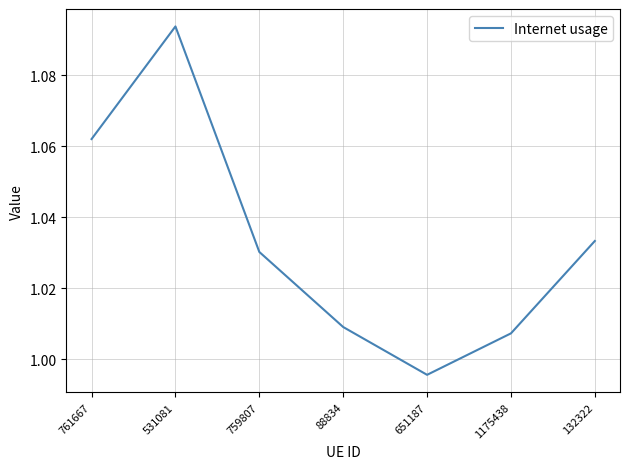

Which label corresponds to the largest value in the chart?

531081